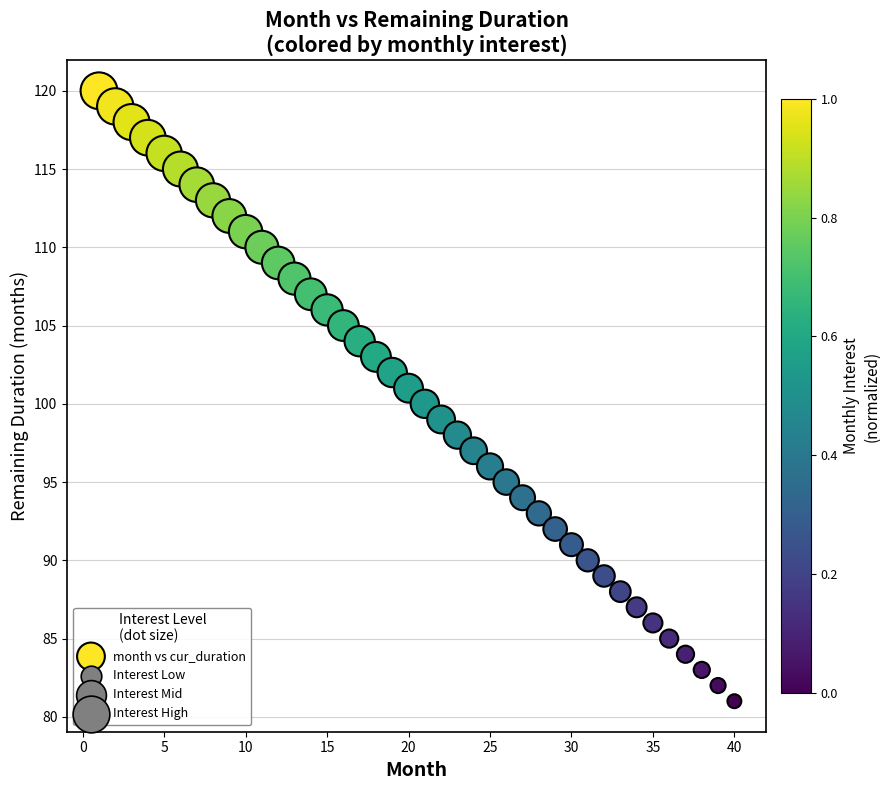

What is the range of X values (max minus min)?

39